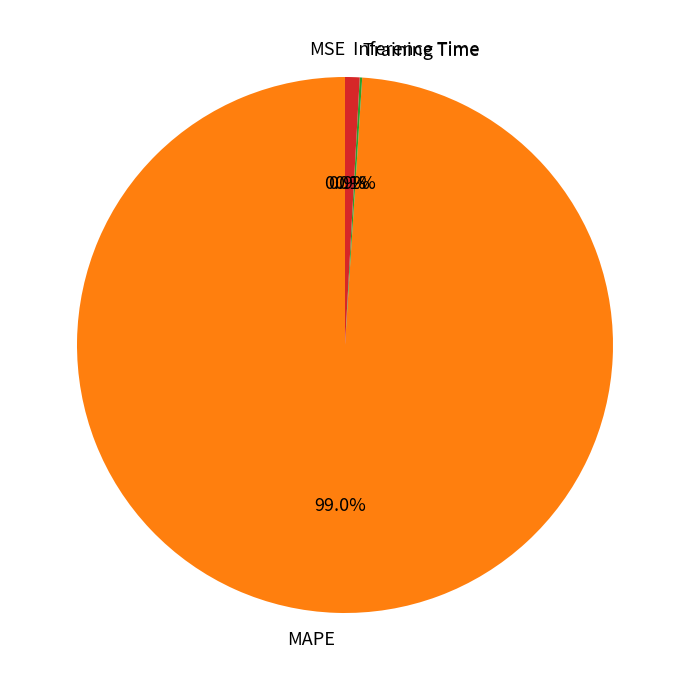

Which slice is the largest?

MAPE